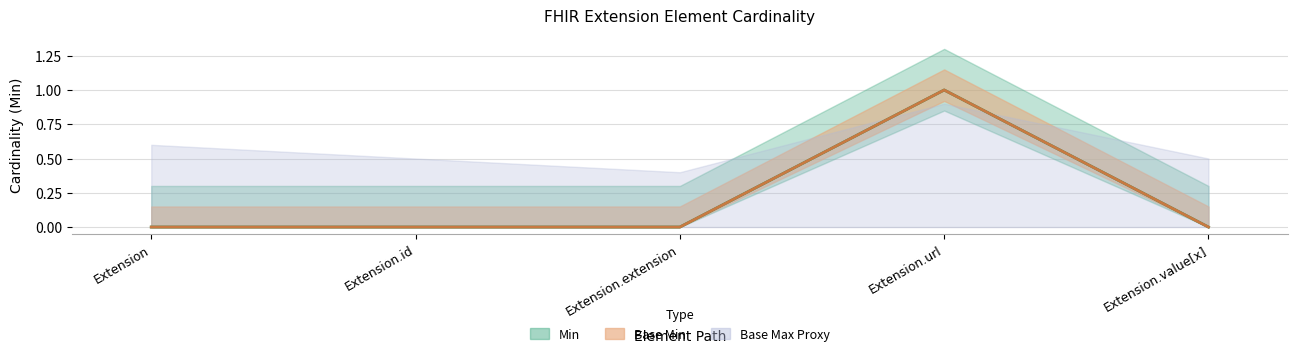

True or false: Base Min and Min intersect in this chart.

False